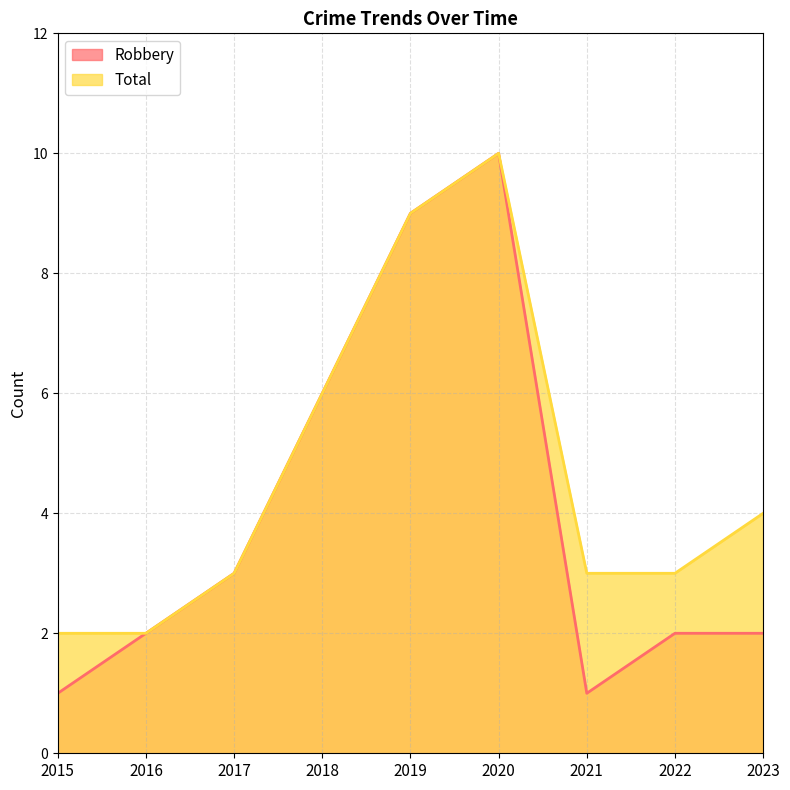

What is the value of the Robbery point at the 3rd from the left?

3